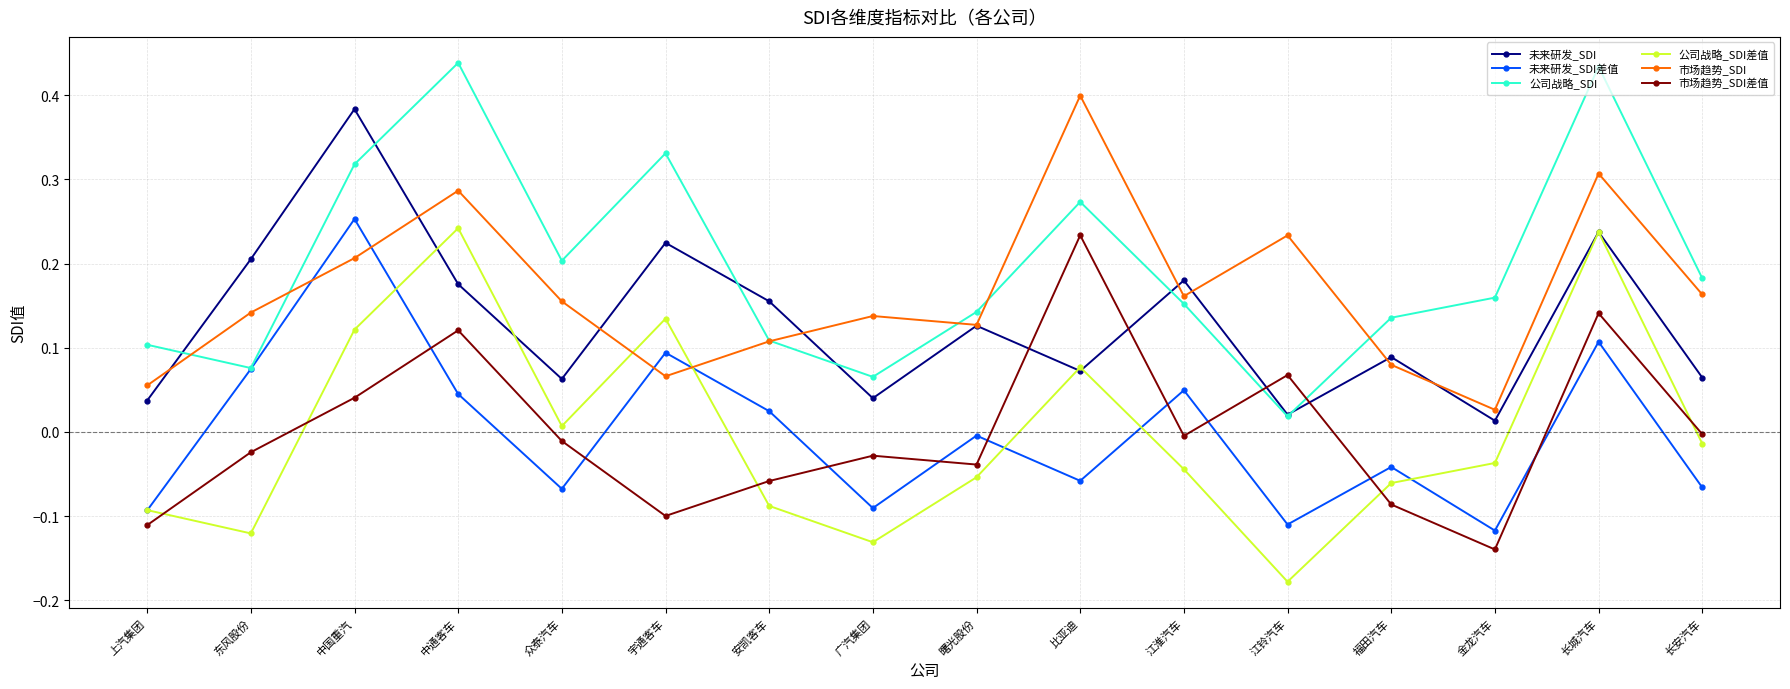

True or false: 公司战略_SDI差值 has a value of 0.1 at 宇通客车.

True